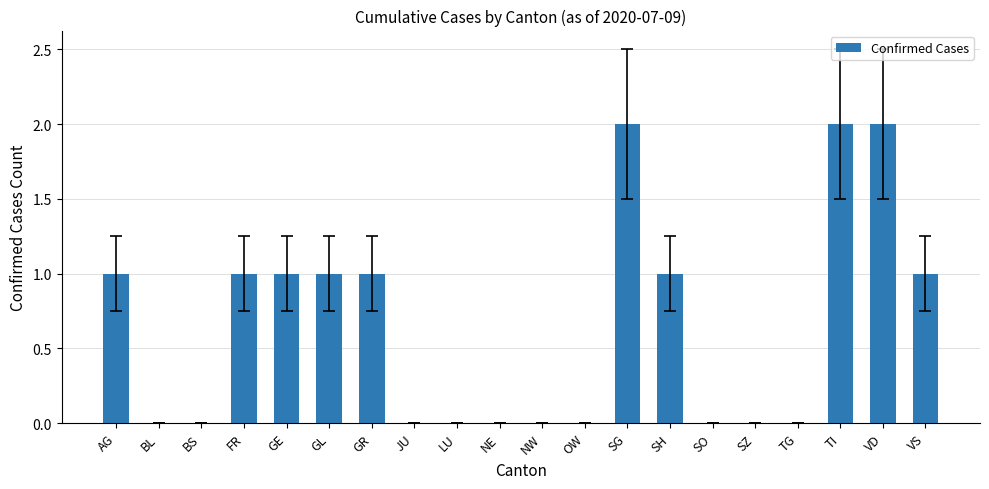

What is the change in value from GL to LU?

-1